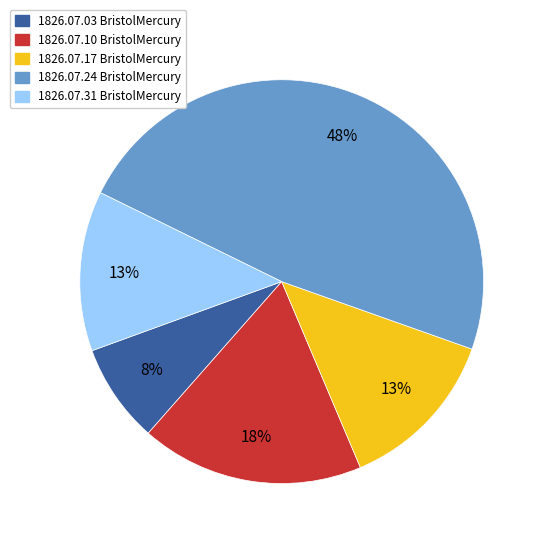

Does any single category account for the majority?

No